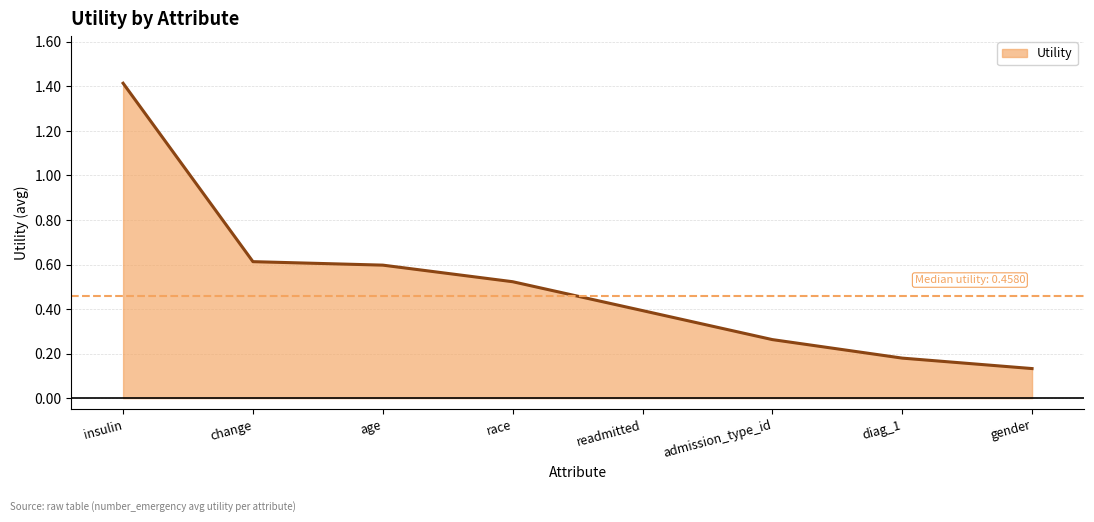

Rank the categories by value from lowest to highest.

gender, diag_1, admission_type_id, readmitted, race, age, change, insulin